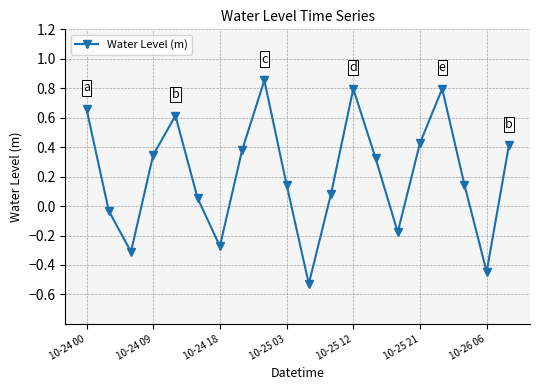

What is the sum of all values?

4.3